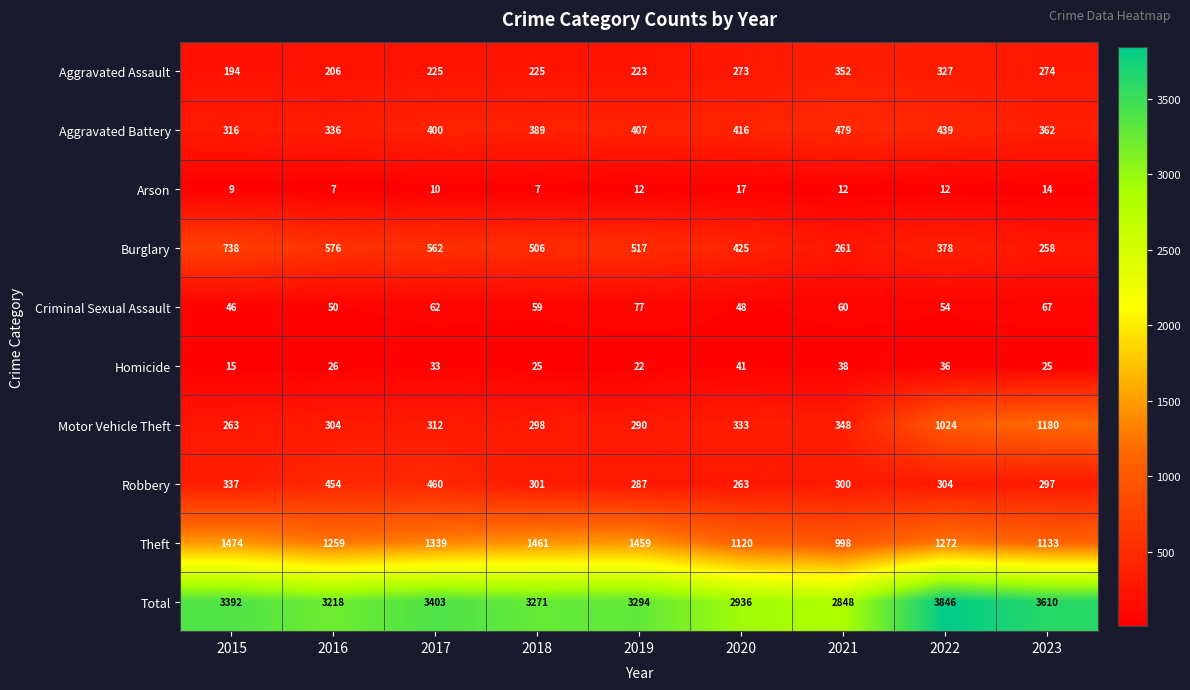

What is the sum of all Arson values?

100